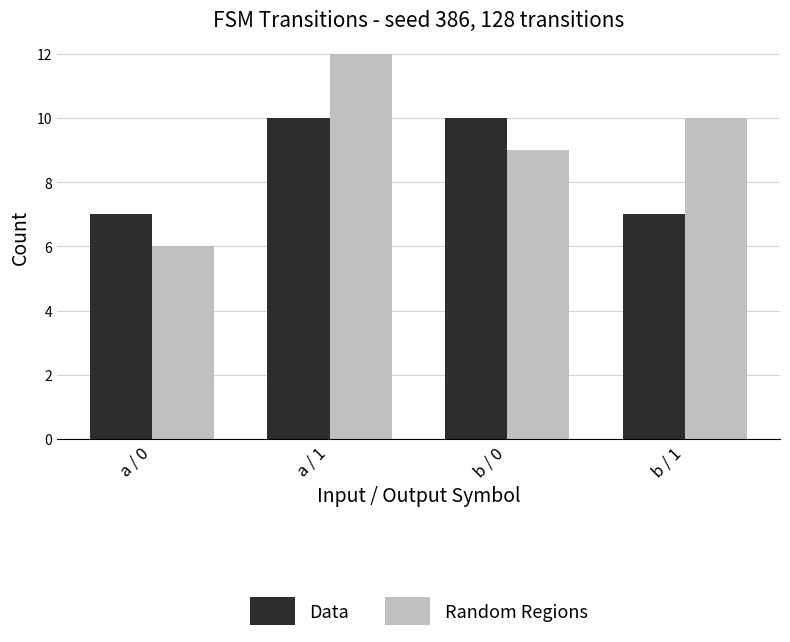

How many bars are there in each group?

2